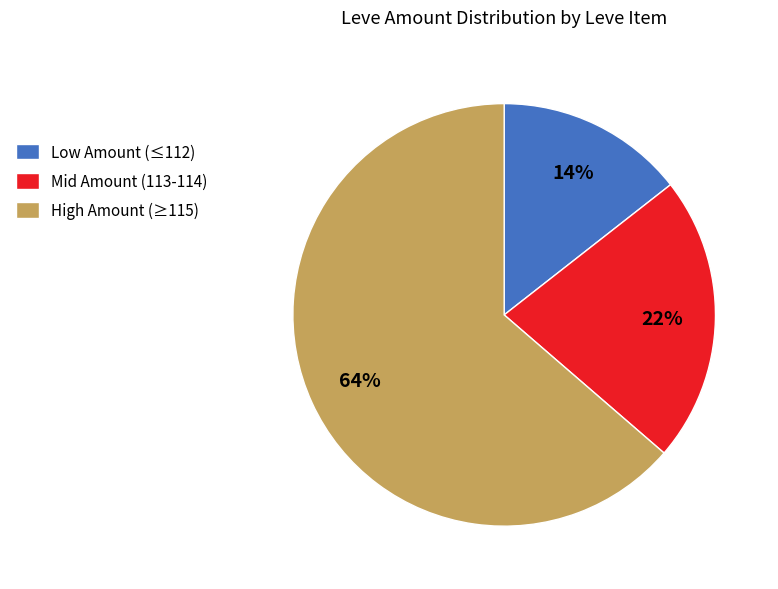

How many slices are in this pie chart?

3